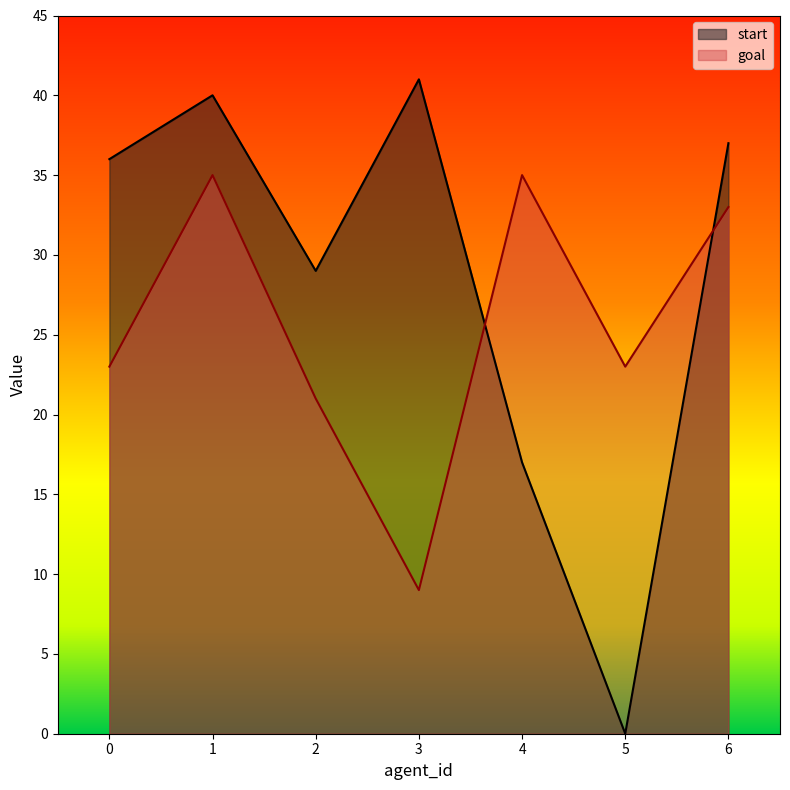

Which series has the largest range (max minus min)?

start